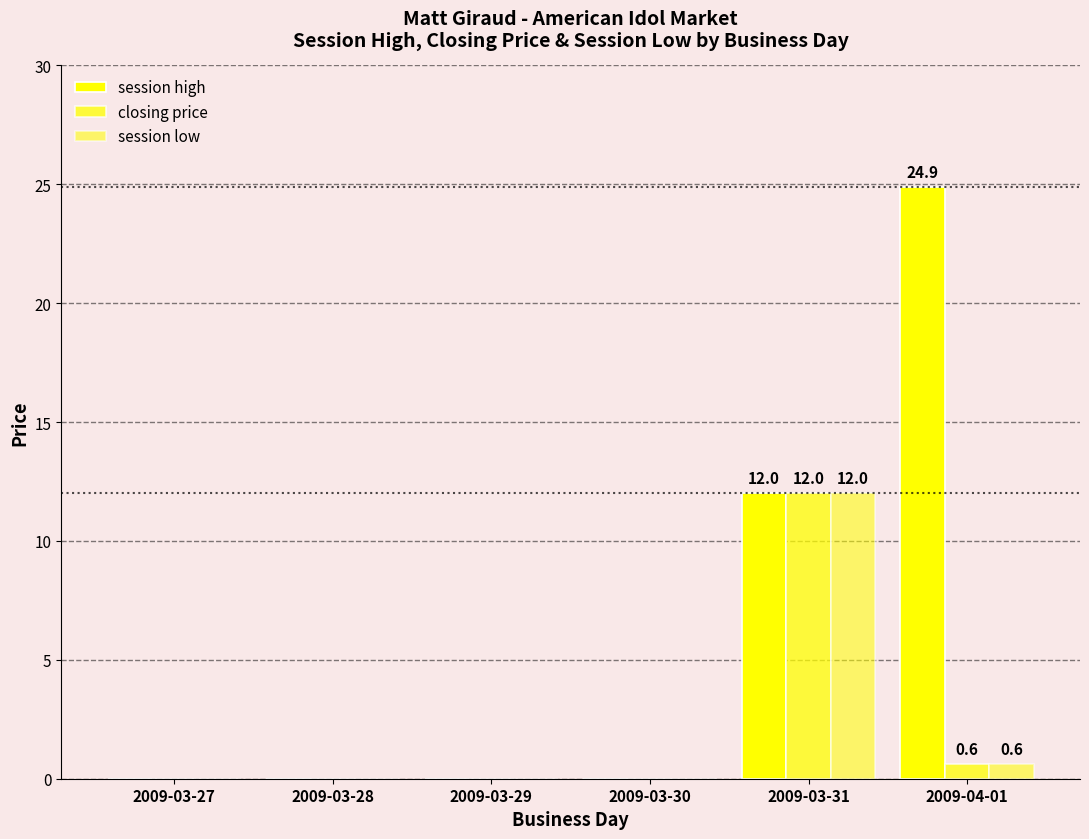

How many data points does each series have?

6